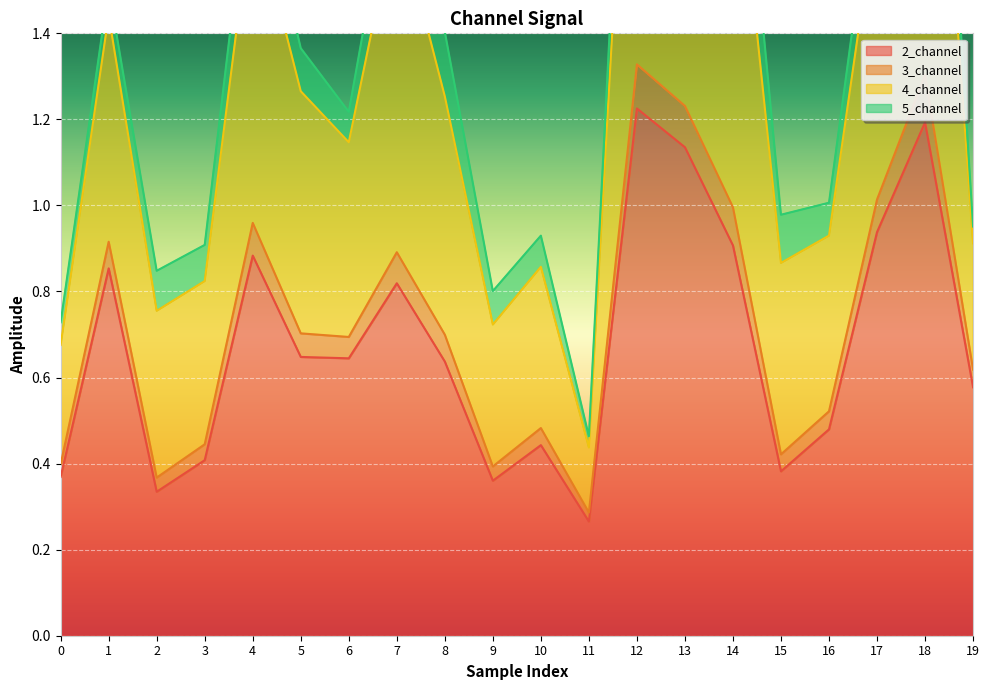

At which category is the sum across all series the highest?

18